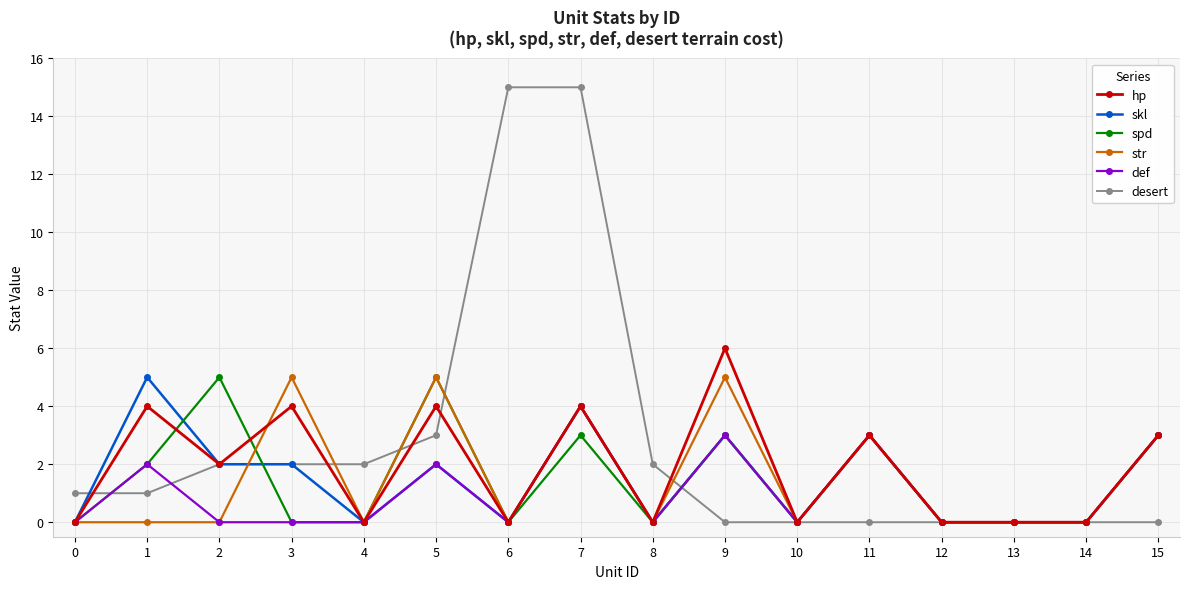

What value does the hp series have at 5?

4